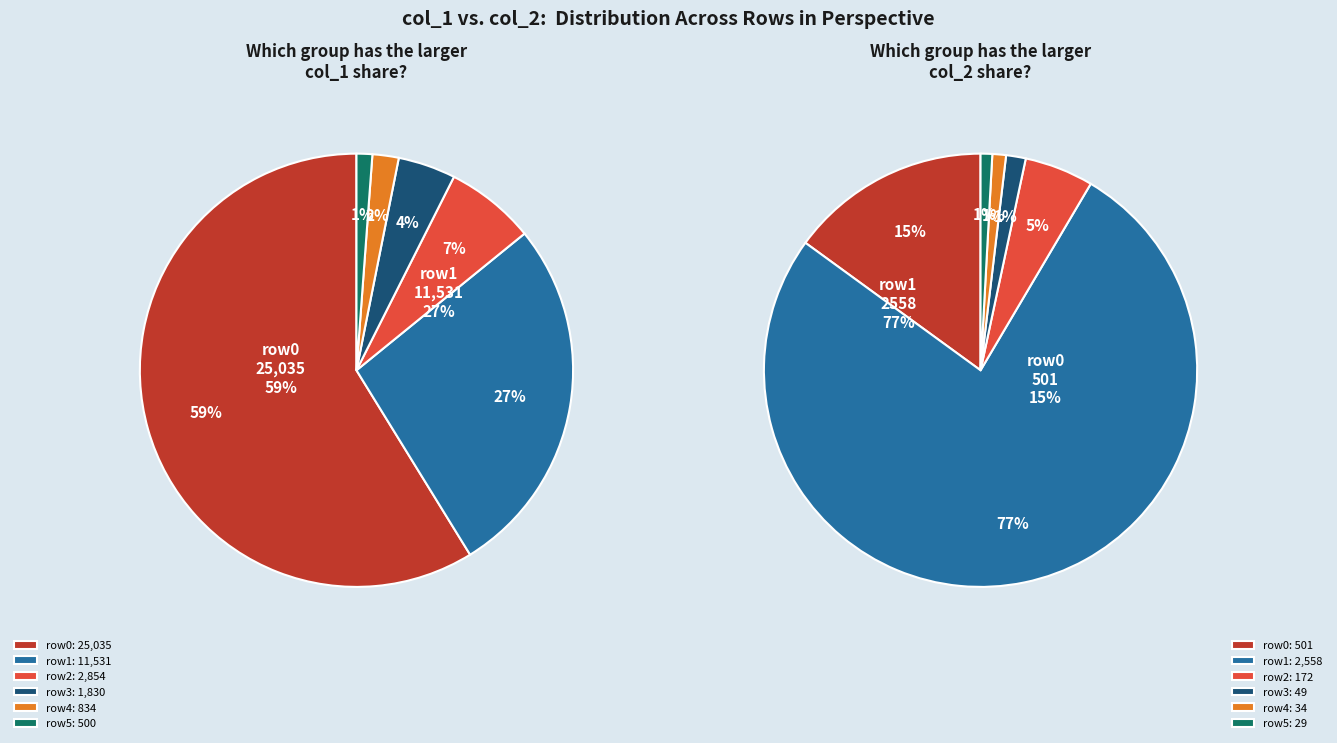

Is it true that 4 is 1% of the pie?

True